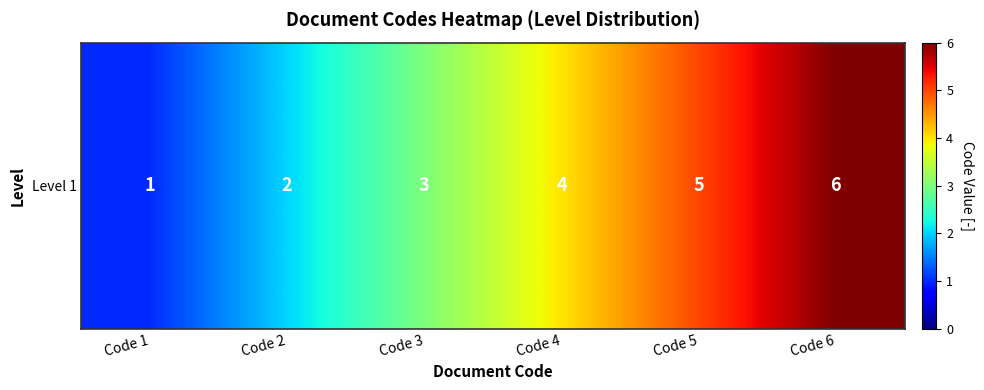

Approximately how many times larger is the value at Code 2 compared to Code 3?

0.7